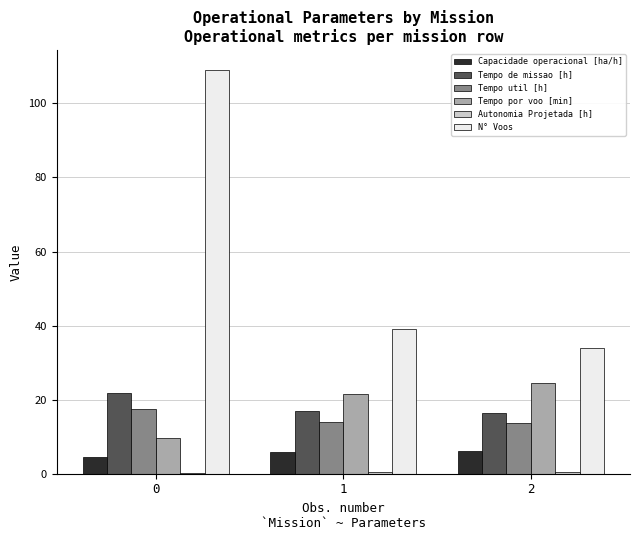

Between 0 and 2, which series saw the biggest shift?

N° Voos